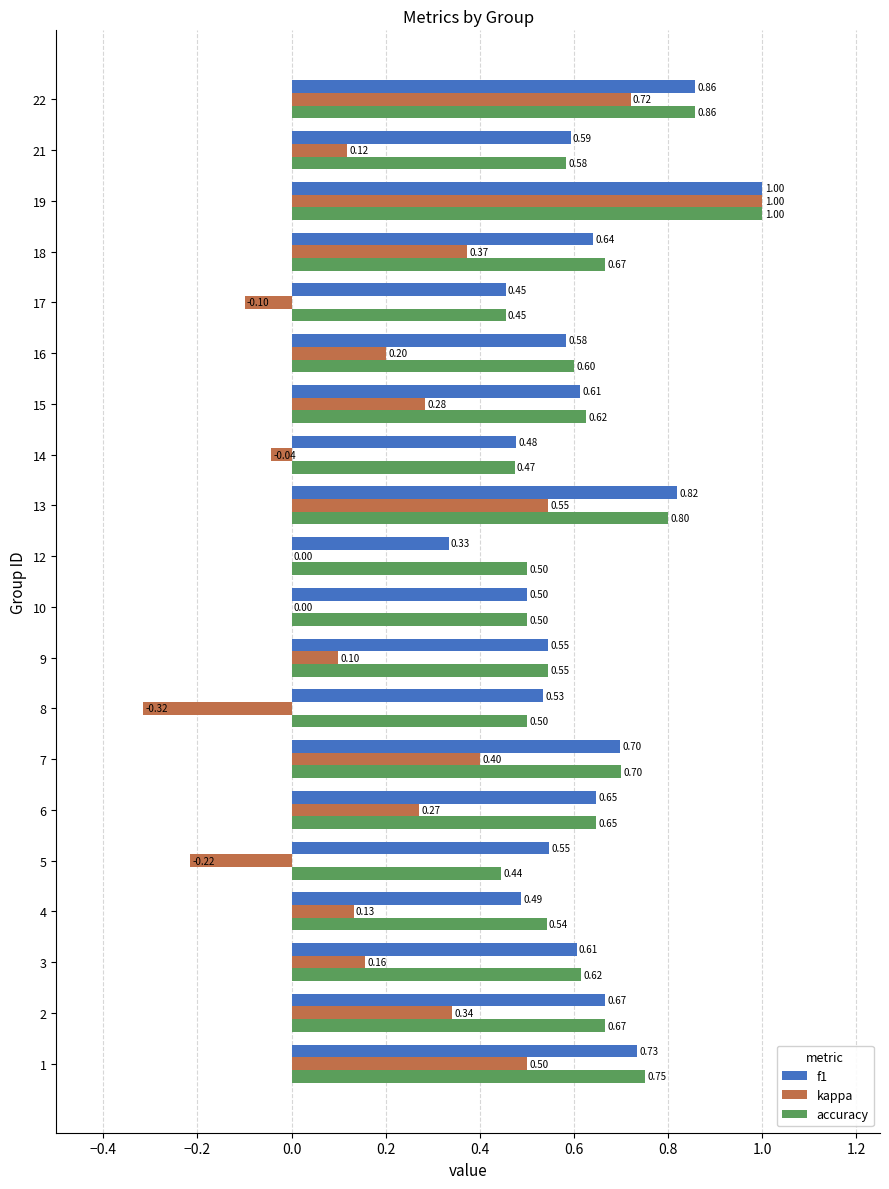

What are all the series names shown in the legend?

f1, kappa, accuracy